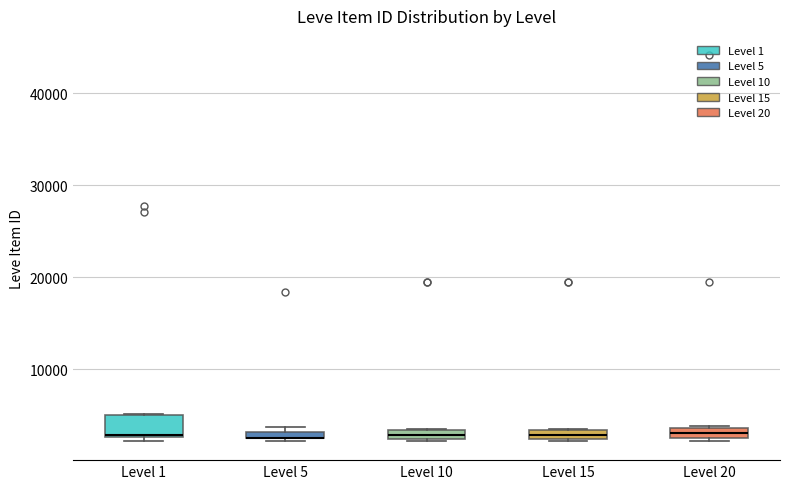

Where is the lower edge of the box for Level 5 on the y-axis? The values are not printed on the chart, so give them approximately, as read against the axis.

2000